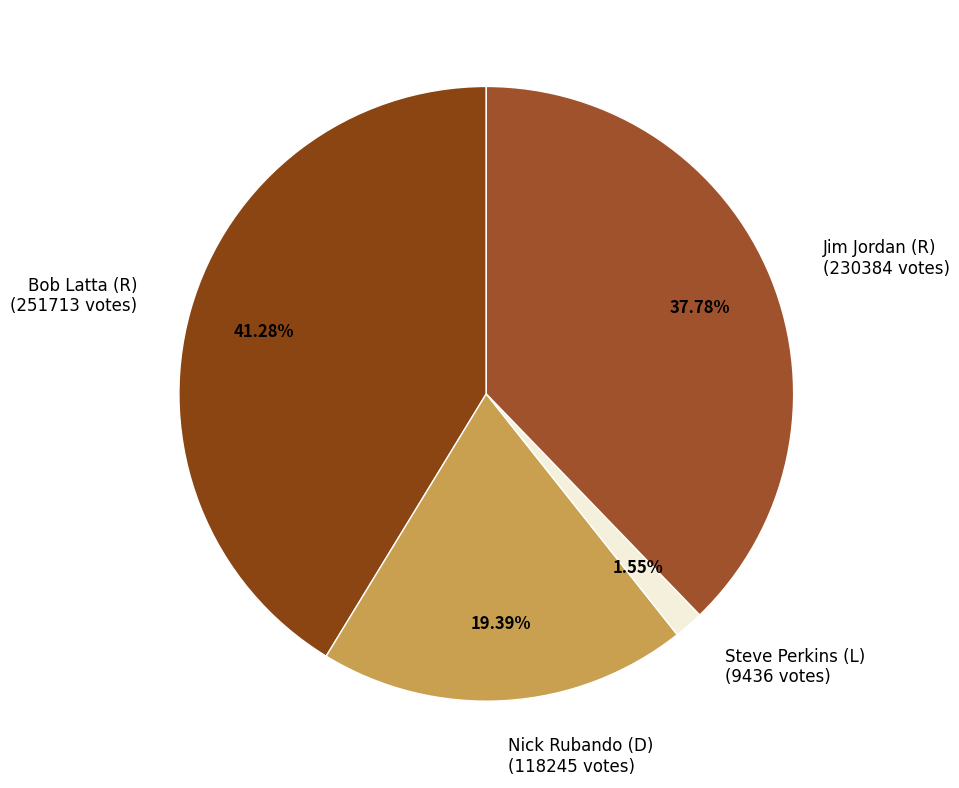

Combined, what portion of the pie is Jim Jordan (R) and Nick Rubando (D)?

57.2%